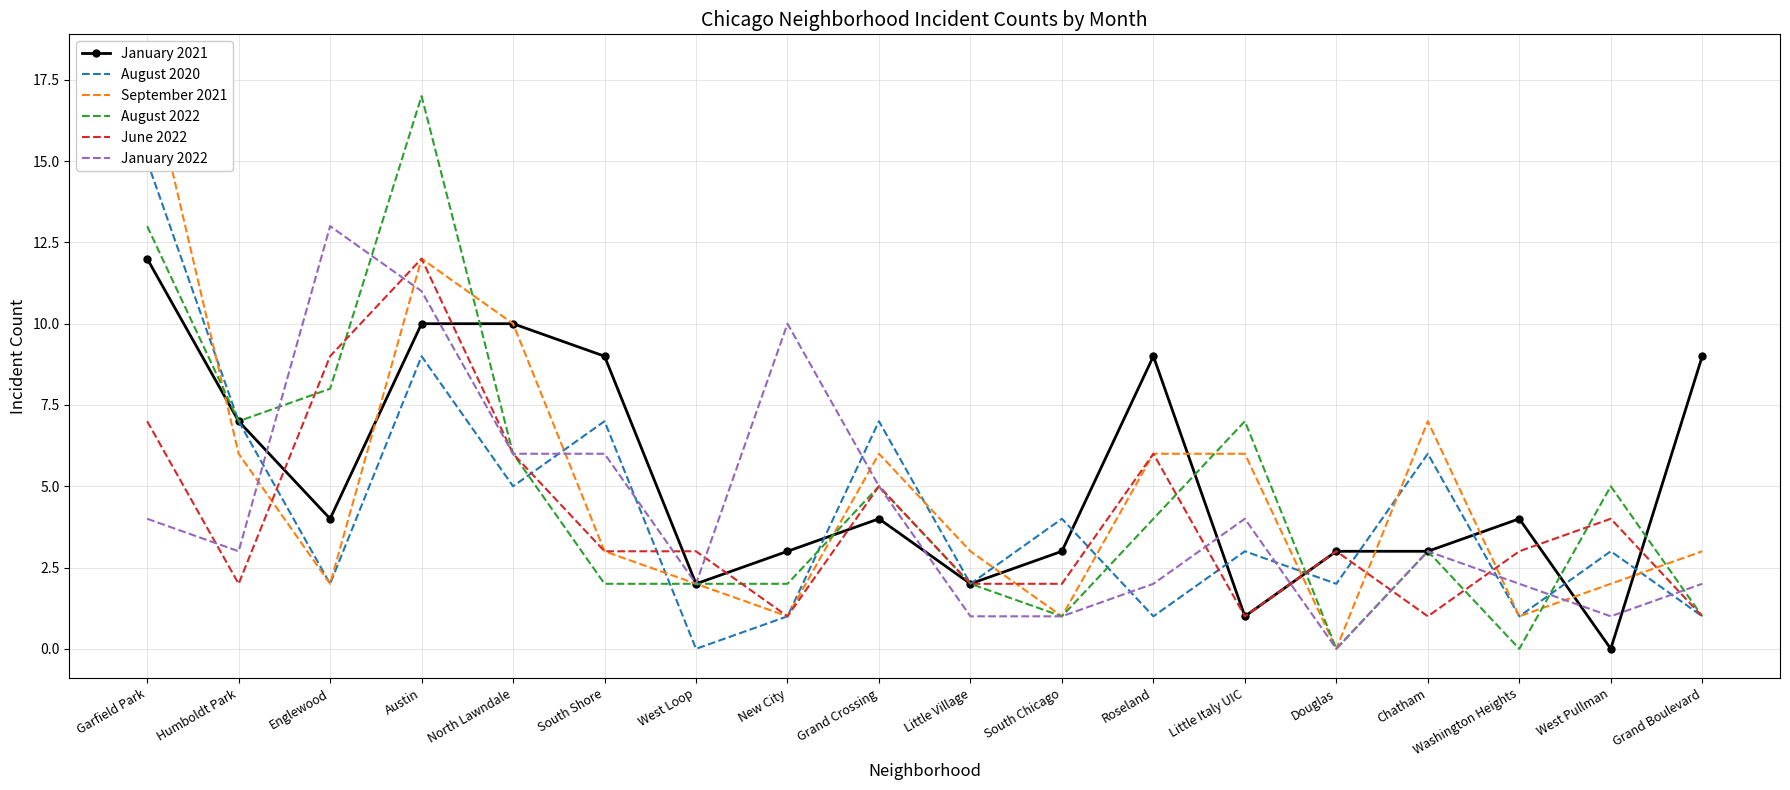

In January 2022, how many points are lower than both neighbors (excluding endpoints)?

4